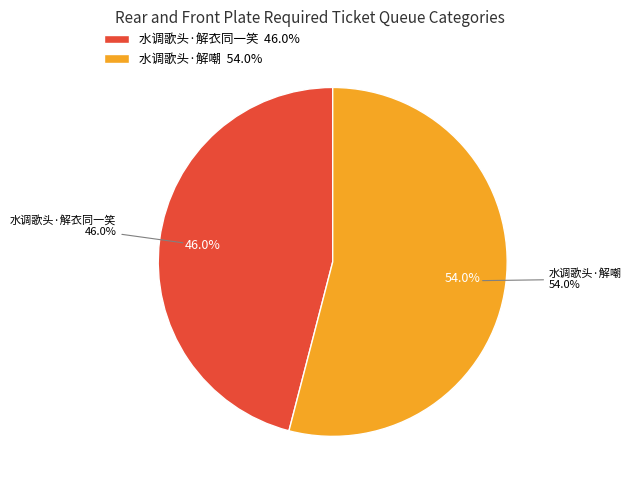

To the nearest percent, what percentage of the pie is 水调歌头·解衣同一笑?

46%